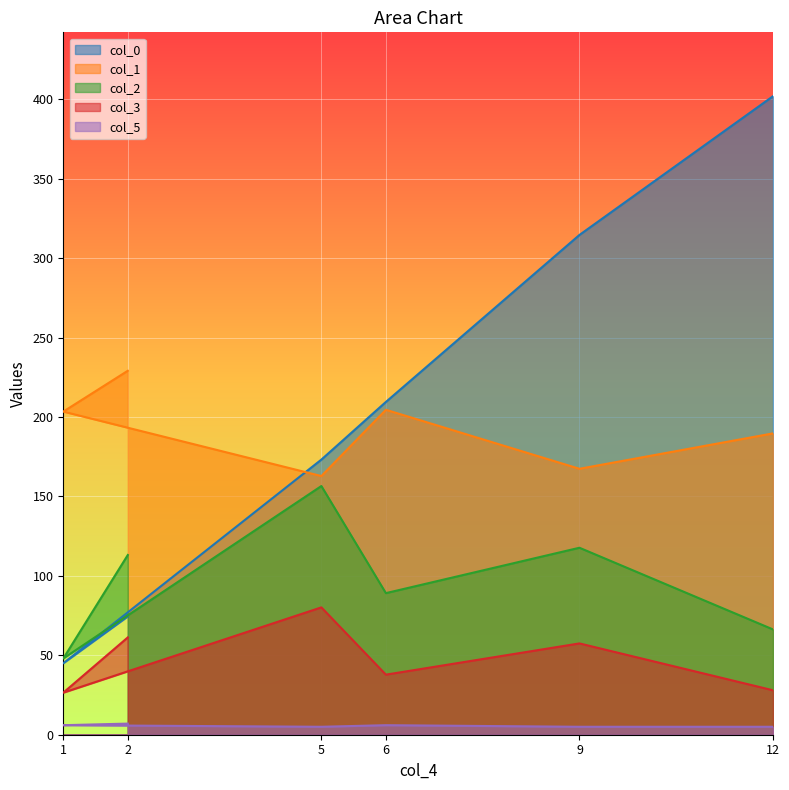

True or false: col_5 has a value of 9.6 at 6.

False